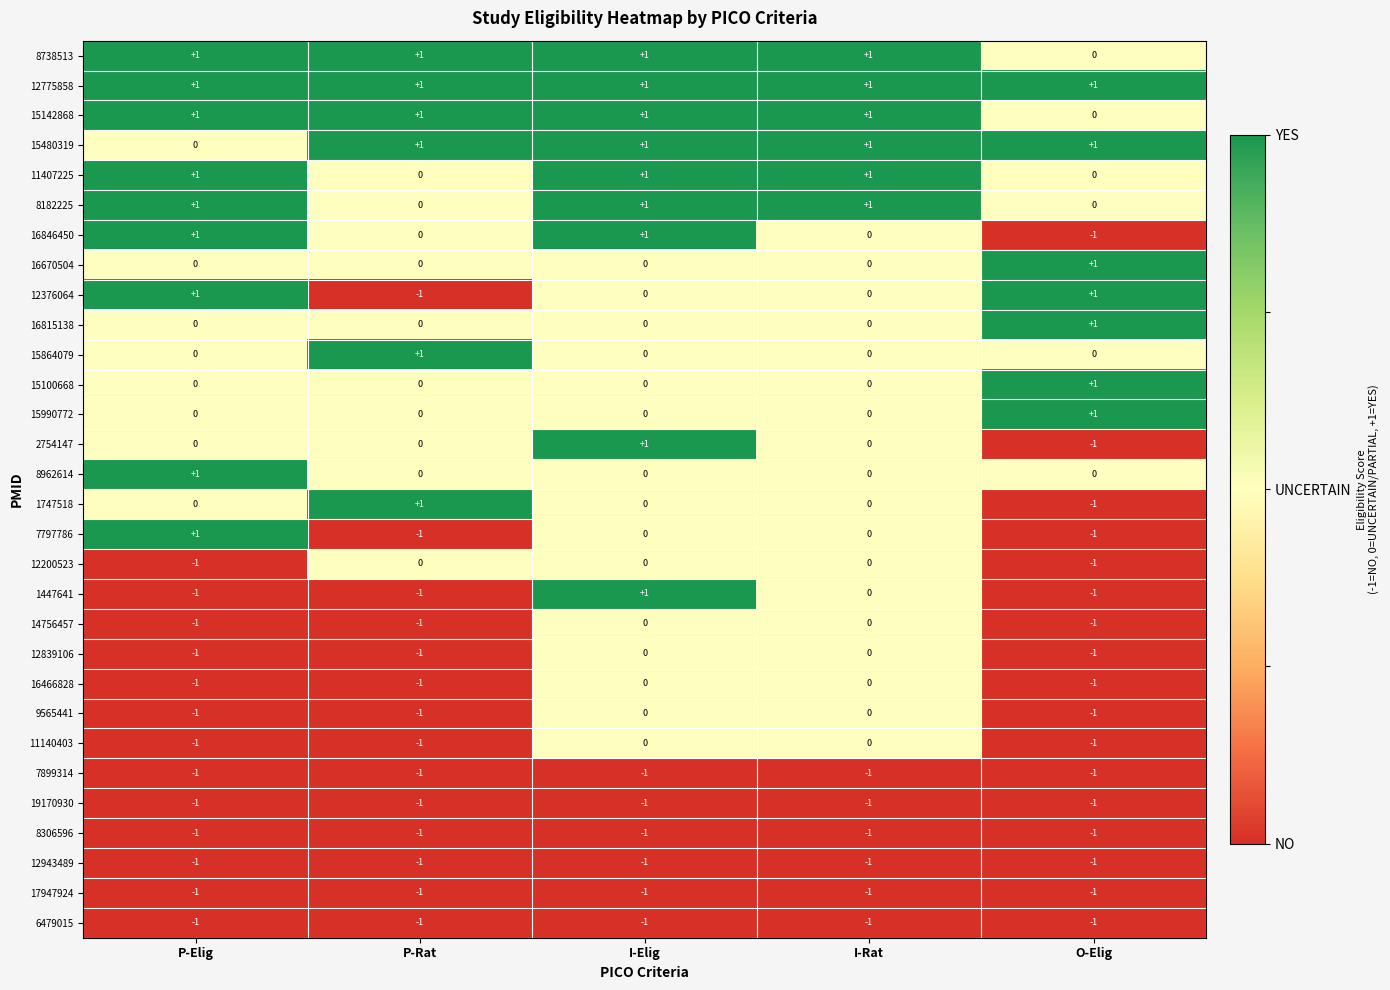

What is the spread (max minus min) of values at I-Rat?

2